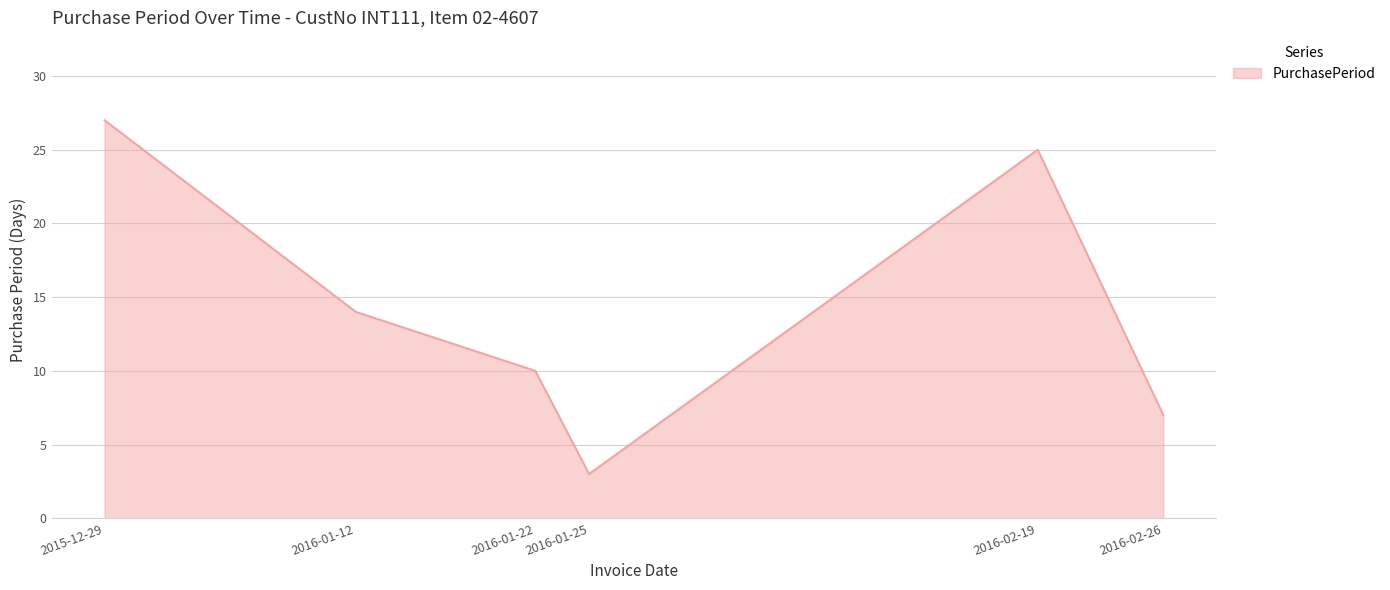

List the labels in order of value, largest first.

2015-12-29, 2016-02-19, 2016-01-12, 2016-01-22, 2016-02-26, 2016-01-25